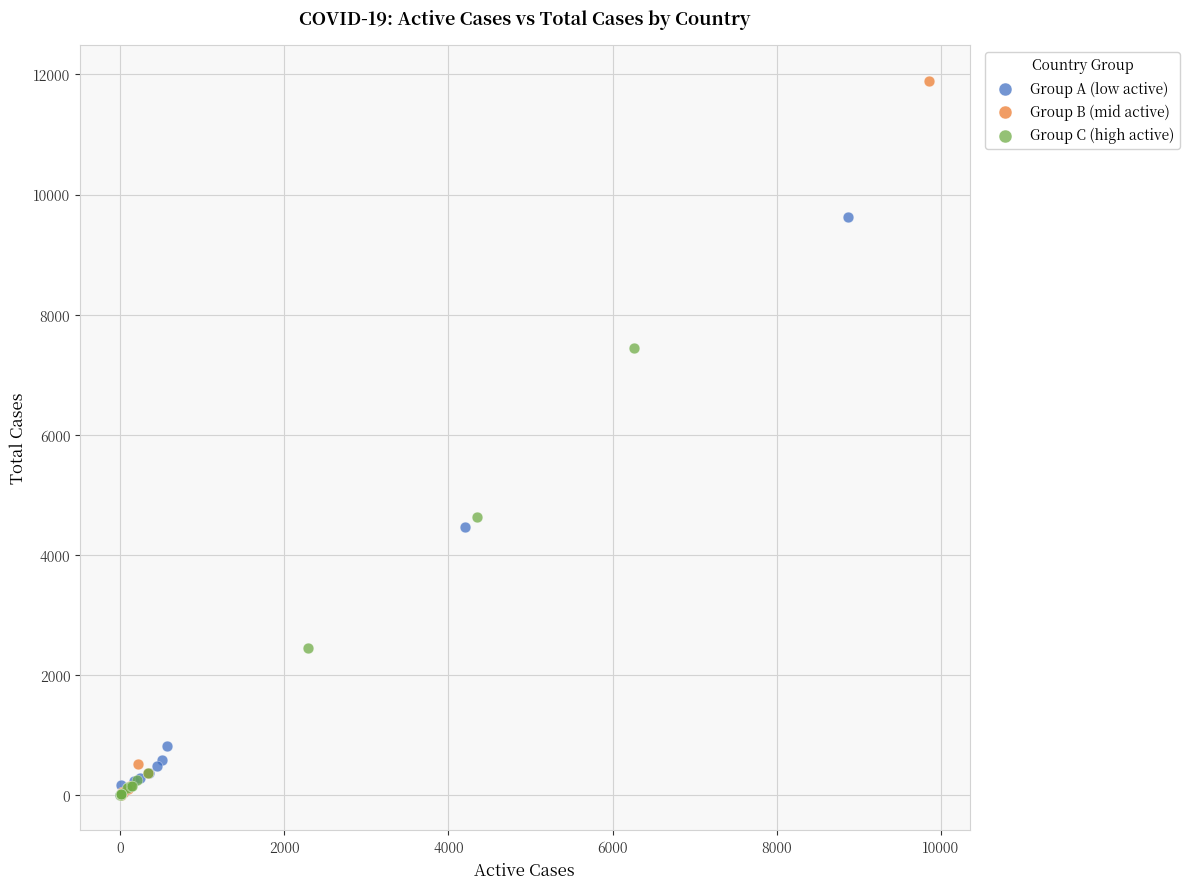

Which series has the largest Y range (max minus min)?

Group B (mid active)